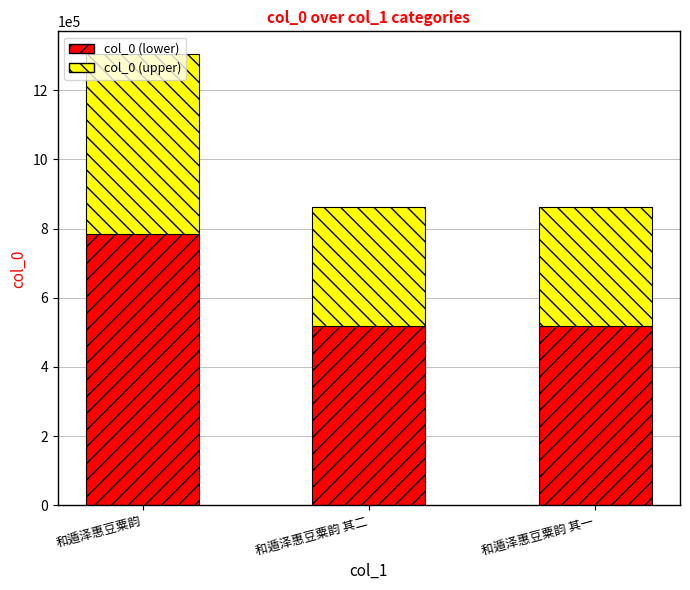

At which label does col_0 (lower) reach its peak?

和遁泽惠豆粟韵